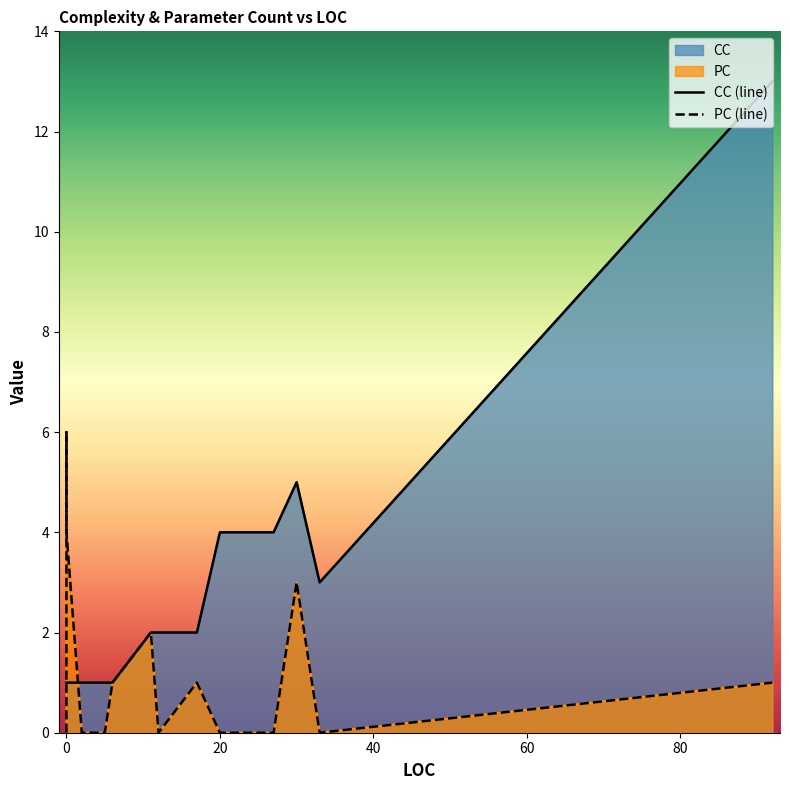

Is it true that PC equals 0 at 33?

True